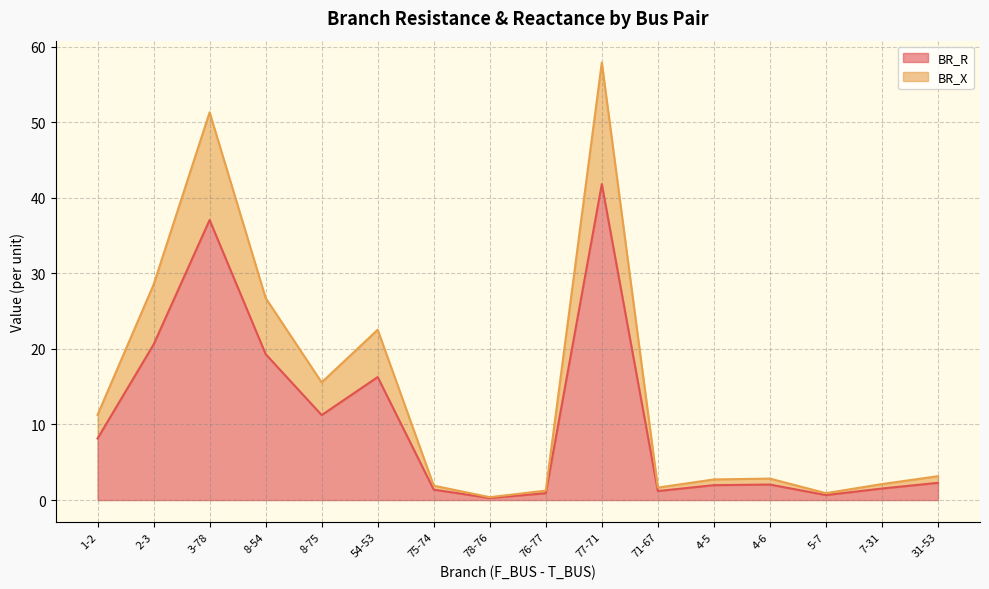

Reading right to left, transcribe all the data shown in this chart.

BR_R: 31-53=2.3	7-31=1.5	5-7=0.7	4-6=2.1	4-5=2.0	71-67=1.2	77-71=41.8	76-77=0.9	78-76=0.3	75-74=1.4	54-53=16.3	8-75=11.2	8-54=19.3	3-78=37.1	2-3=20.6	1-2=8.1
BR_X: 31-53=3.2	7-31=2.1	5-7=0.9	4-6=2.8	4-5=2.7	71-67=1.6	77-71=57.9	76-77=1.3	78-76=0.4	75-74=1.9	54-53=22.5	8-75=15.6	8-54=26.7	3-78=51.3	2-3=28.5	1-2=11.3